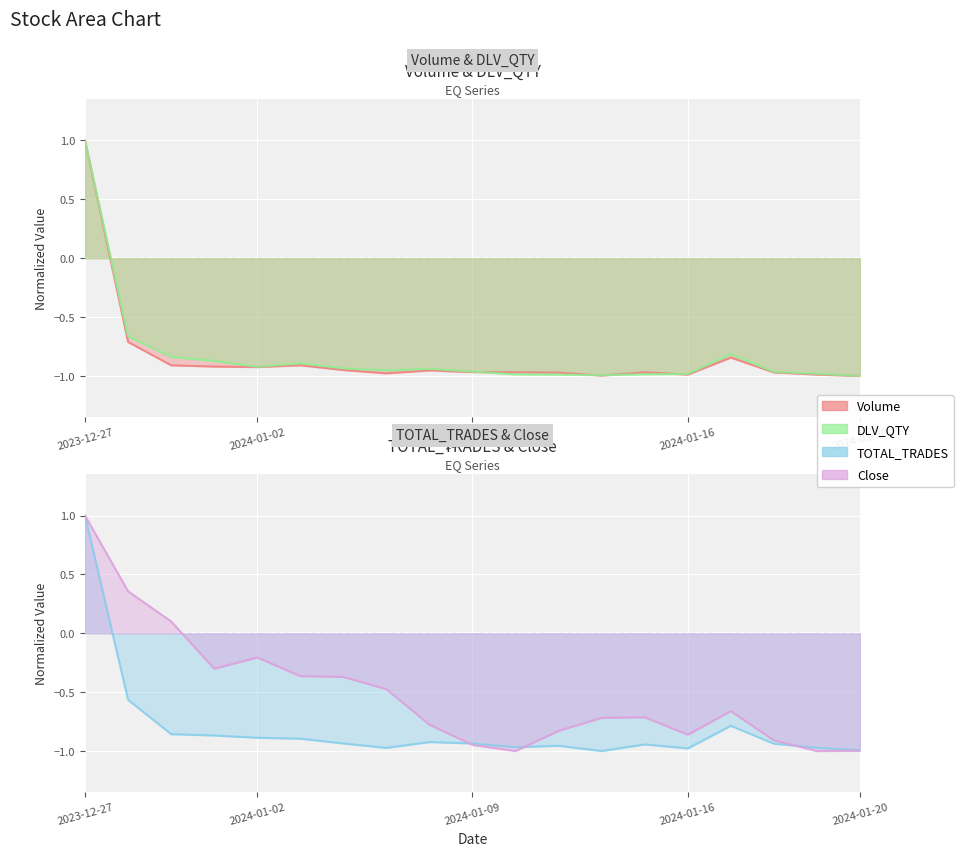

How many interior local valleys does the Volume series have?

4